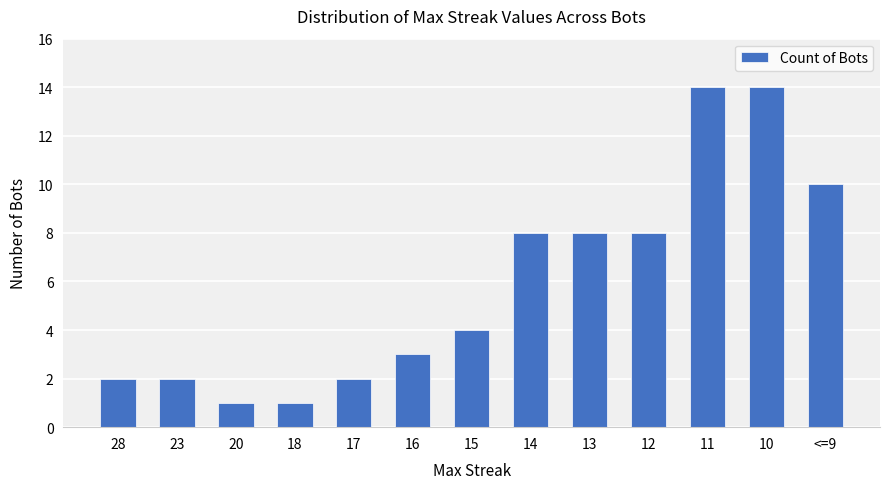

Reading left to right, transcribe all the data shown in this chart.

28=2	23=2	20=1	18=1	17=2	16=3	15=4	14=8	13=8	12=8	11=14	10=14	<=9=10